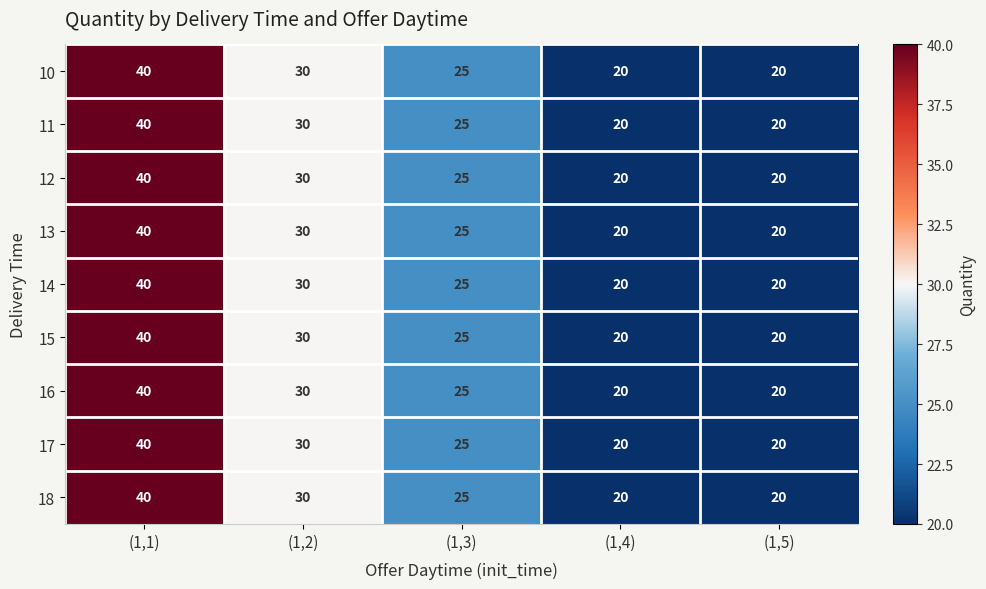

At how many categories does at least one series exceed 22?

3